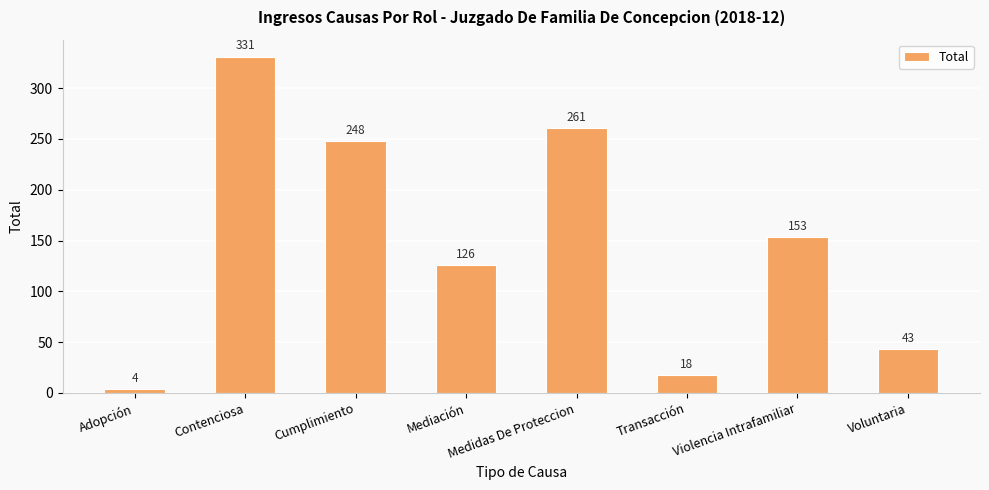

Does the chart contain any negative values?

No